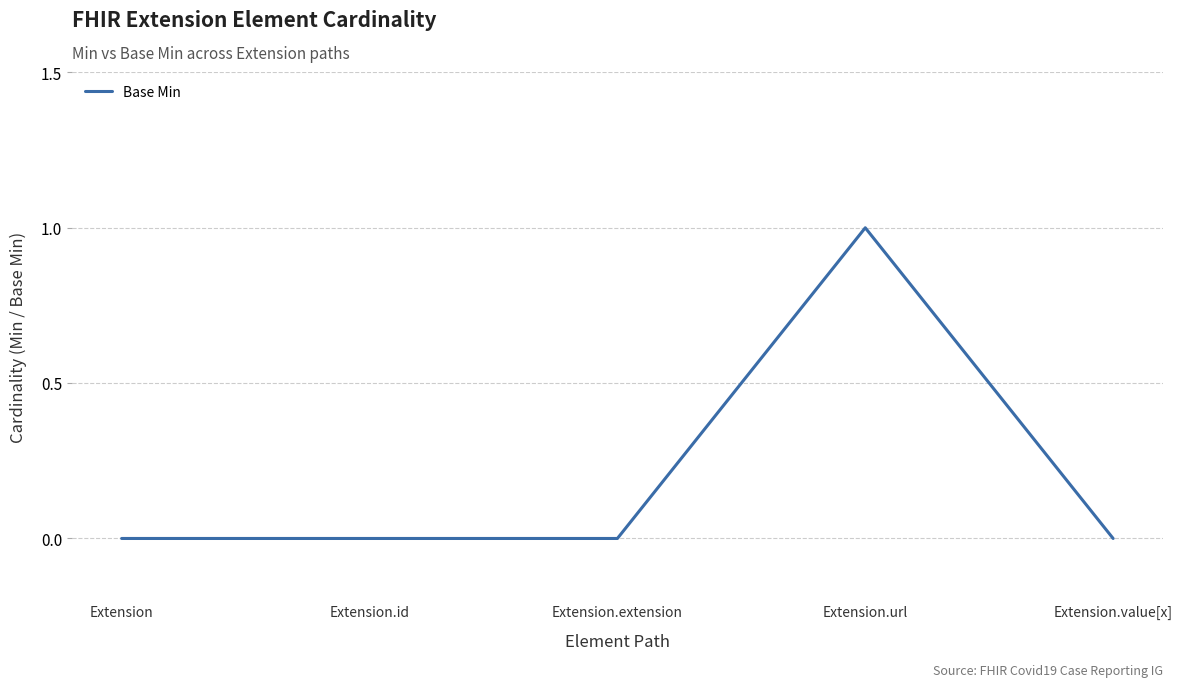

Between Extension.value[x] and Extension.url, which is larger?

Extension.url